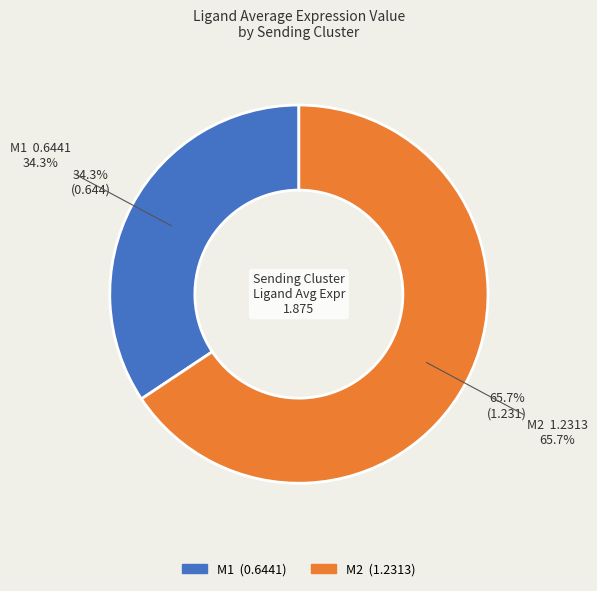

Which slice represents more than half of the pie?

M2